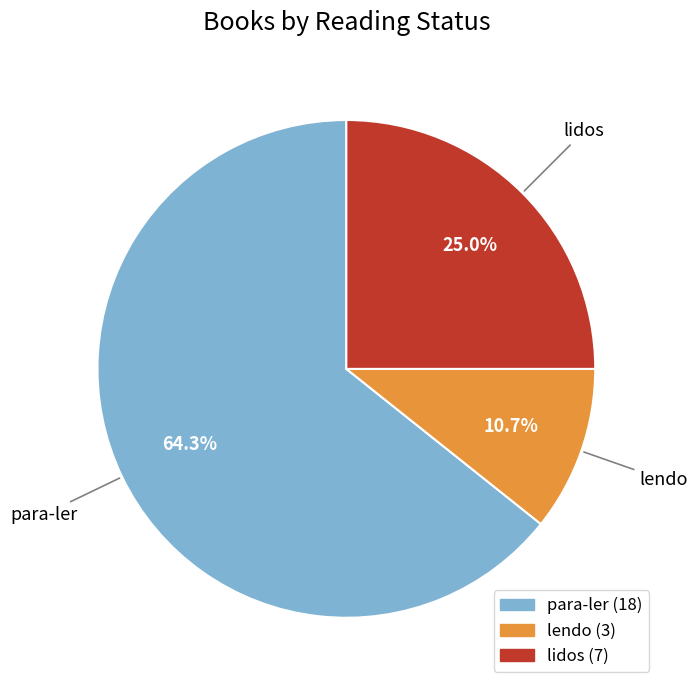

To the nearest percent, what portion does para-ler represent?

64%